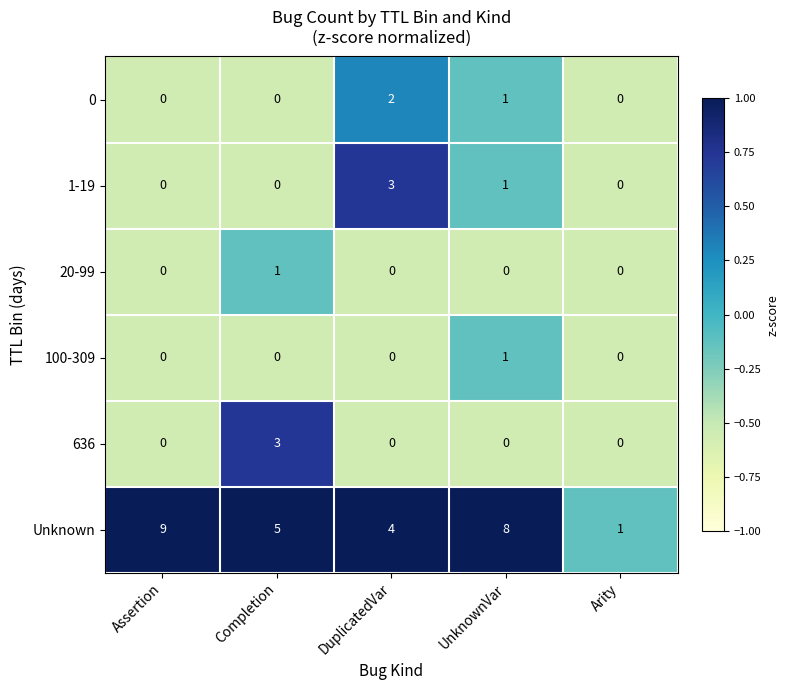

What is the approximate value of Unknown at DuplicatedVar?

4